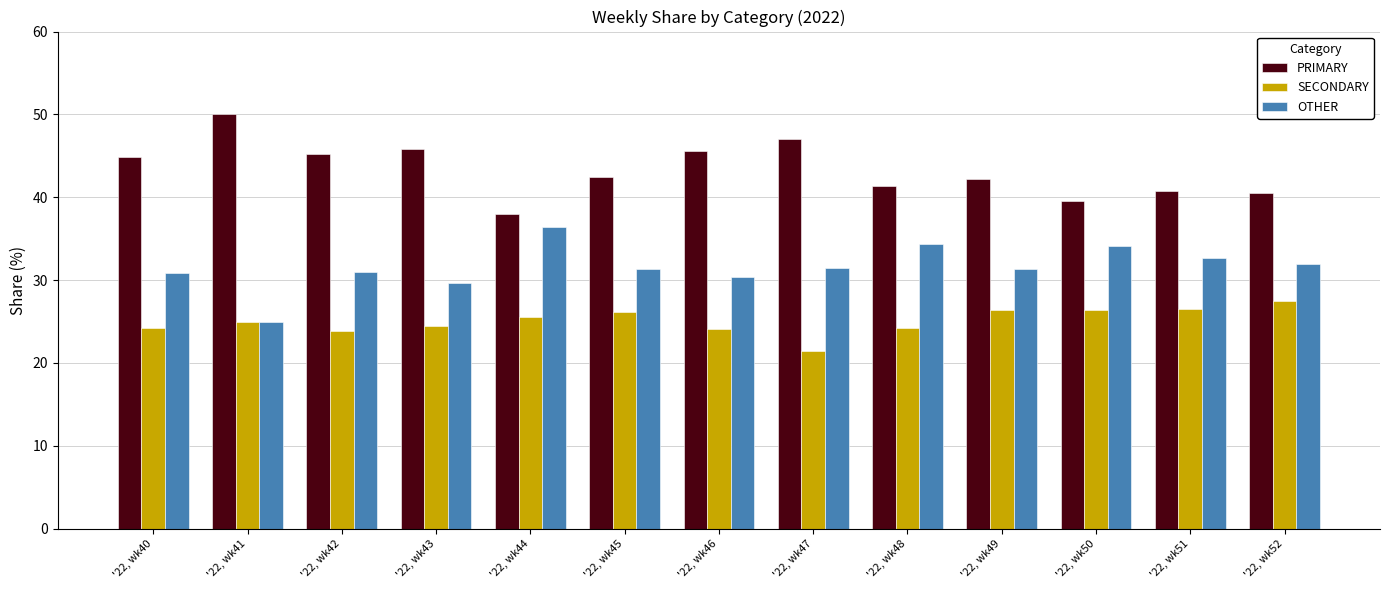

Rank the series by their average value, from lowest to highest.

SECONDARY, OTHER, PRIMARY